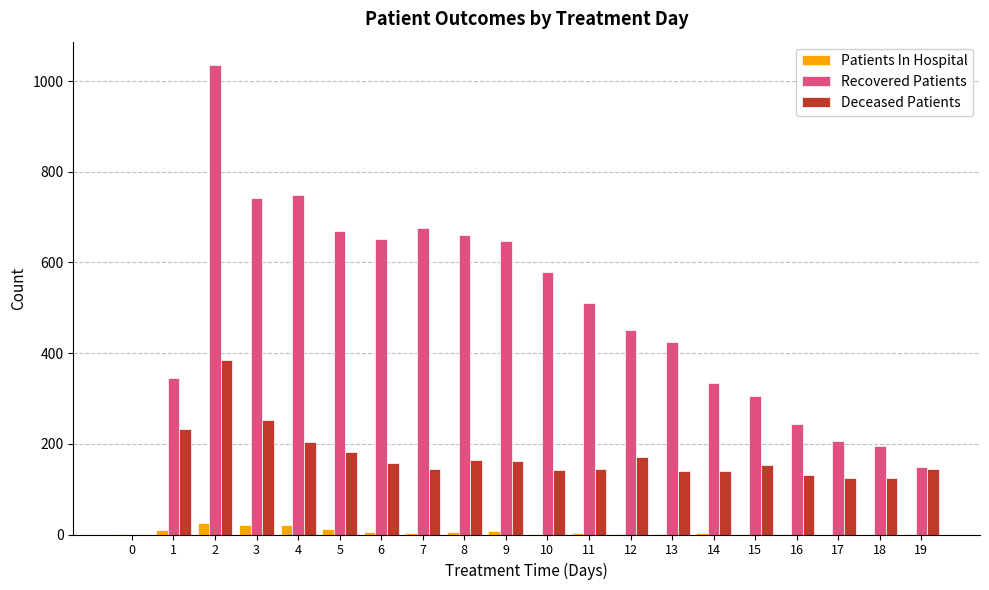

What is the maximum value for Deceased Patients?

385